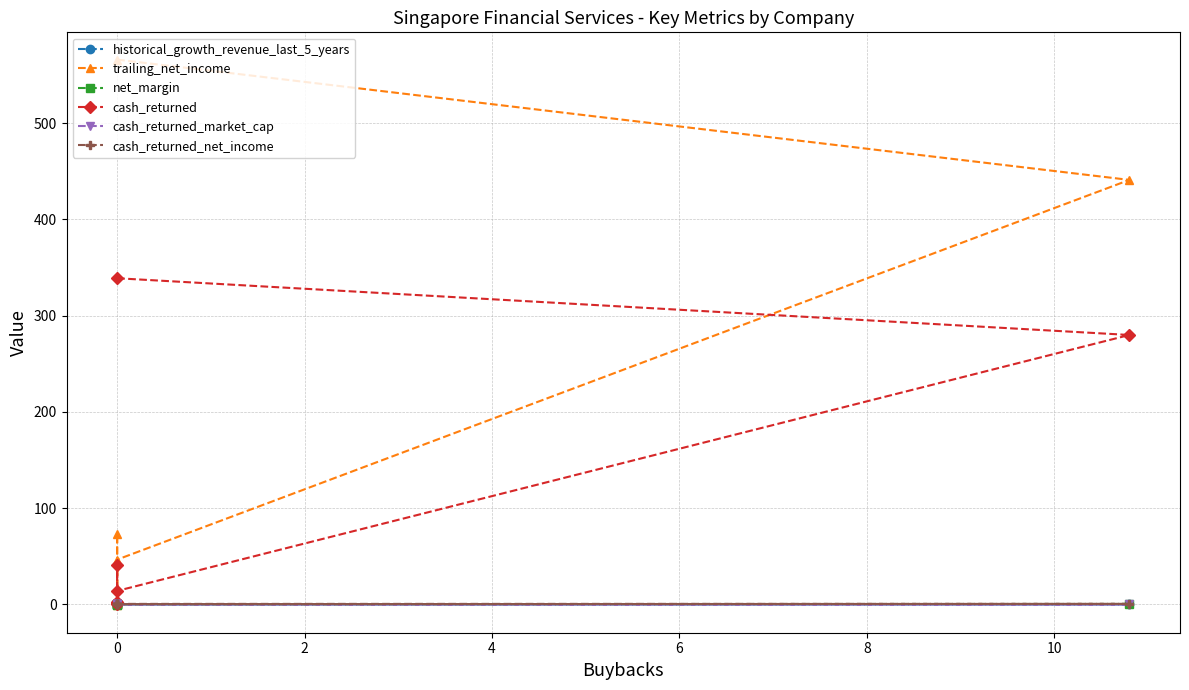

What is the spread (max minus min) of values at 0?

566.0